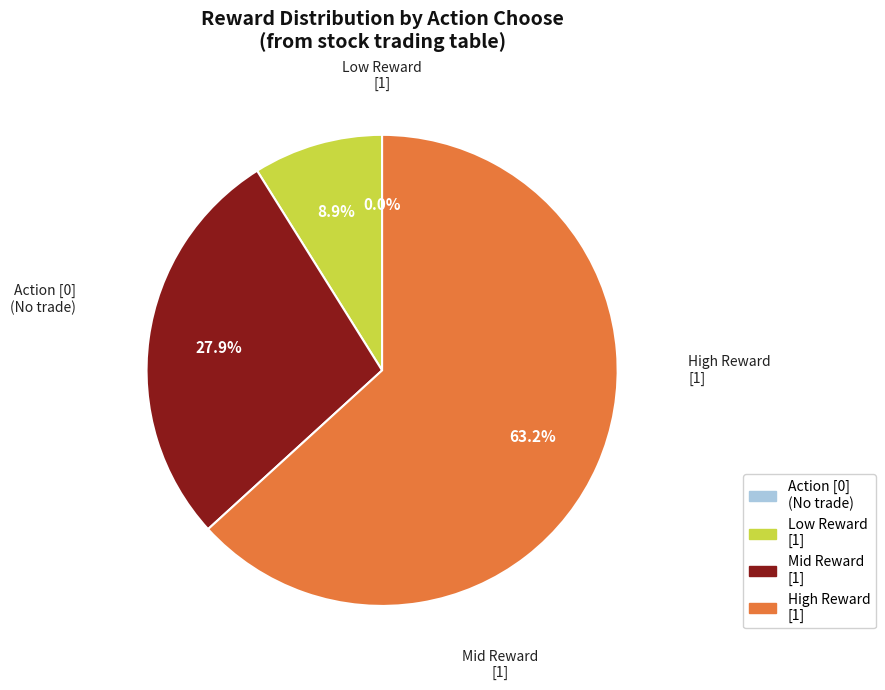

Is there a majority slice in this chart?

Yes